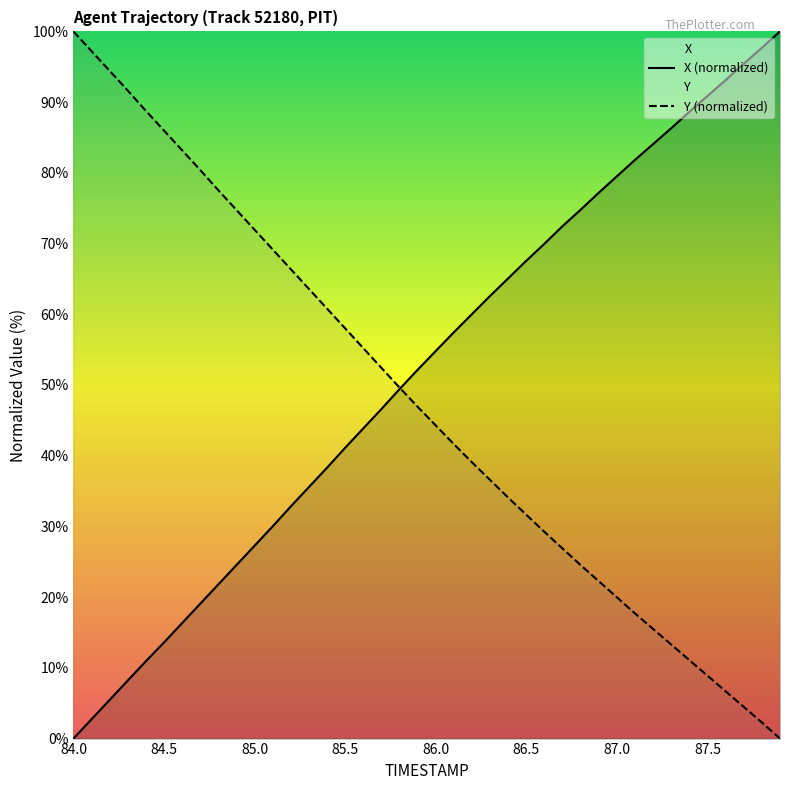

Is this an area chart (filled region under the line)?

No